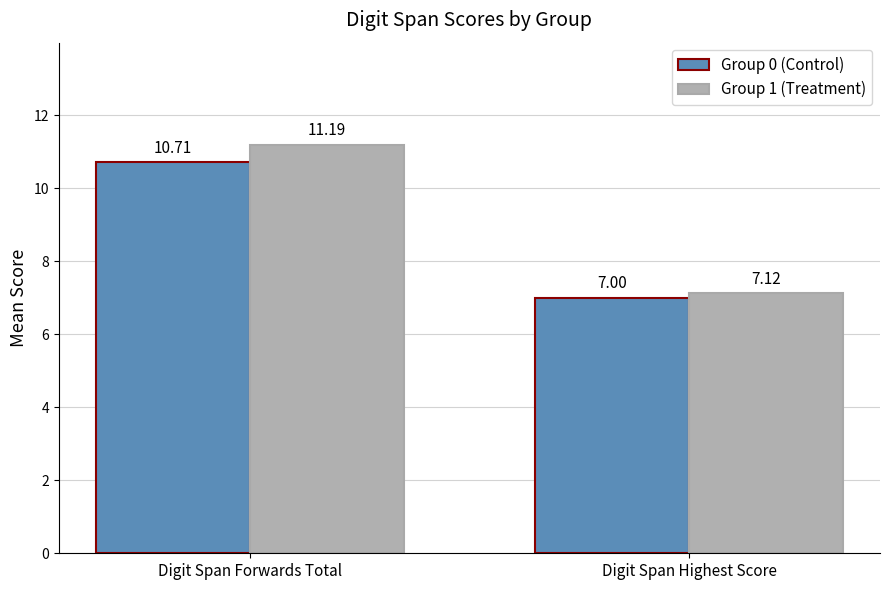

Rank the series by their maximum value, from lowest to highest.

Group 0 (Control), Group 1 (Treatment)